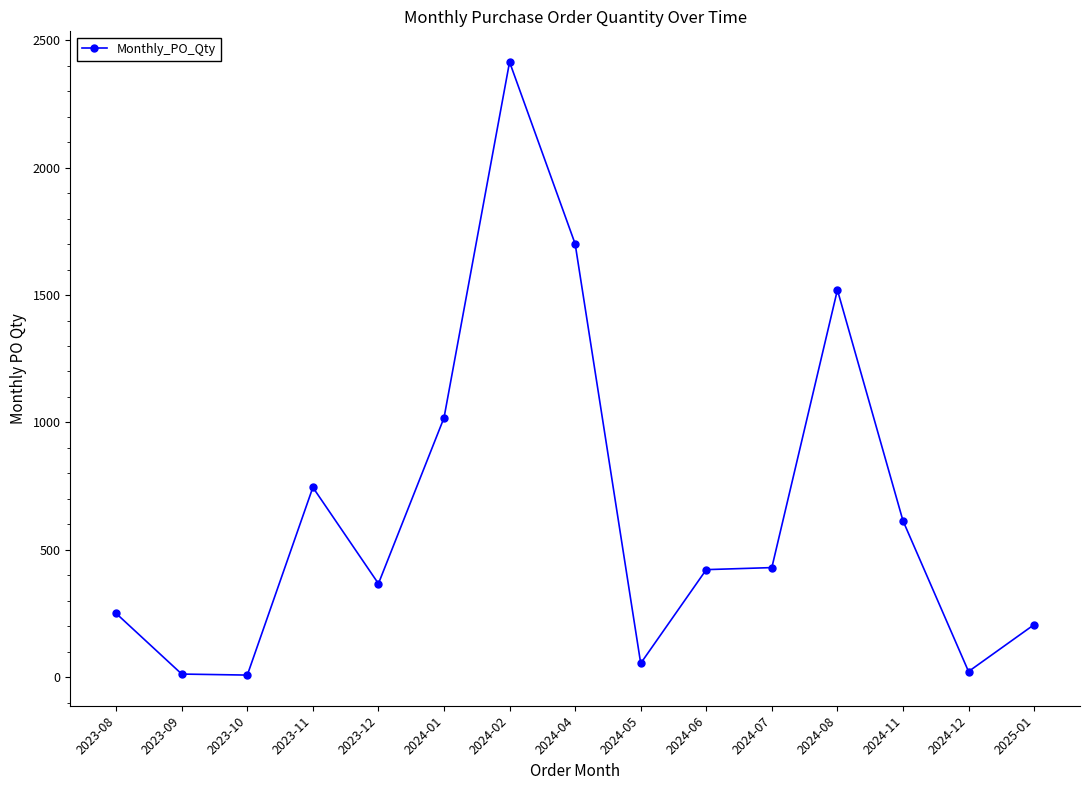

How many data points are less than 422?

7